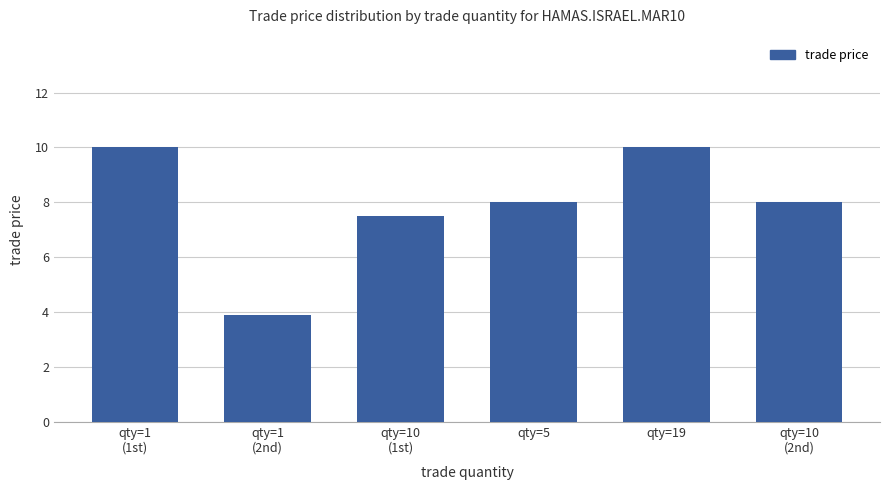

What is the label of the 3rd bar from the right?

qty=5